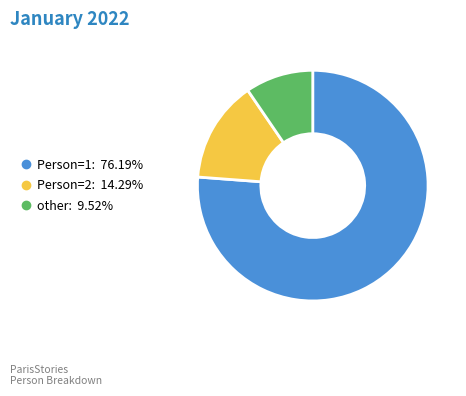

Which category has the biggest portion of the pie?

Person=1